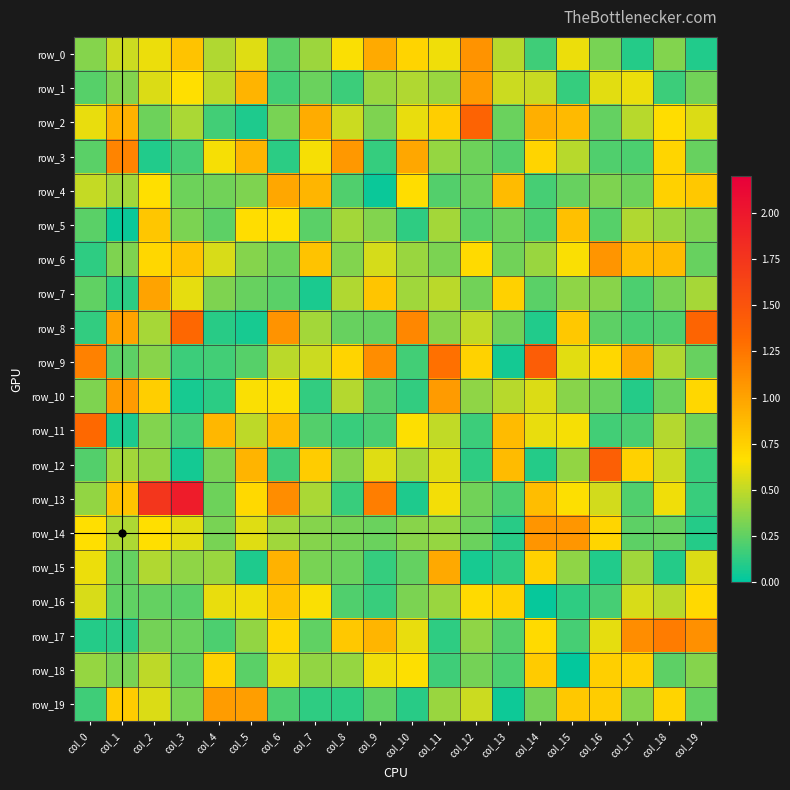

Where is row_4 nearest to the value 0?

col_9